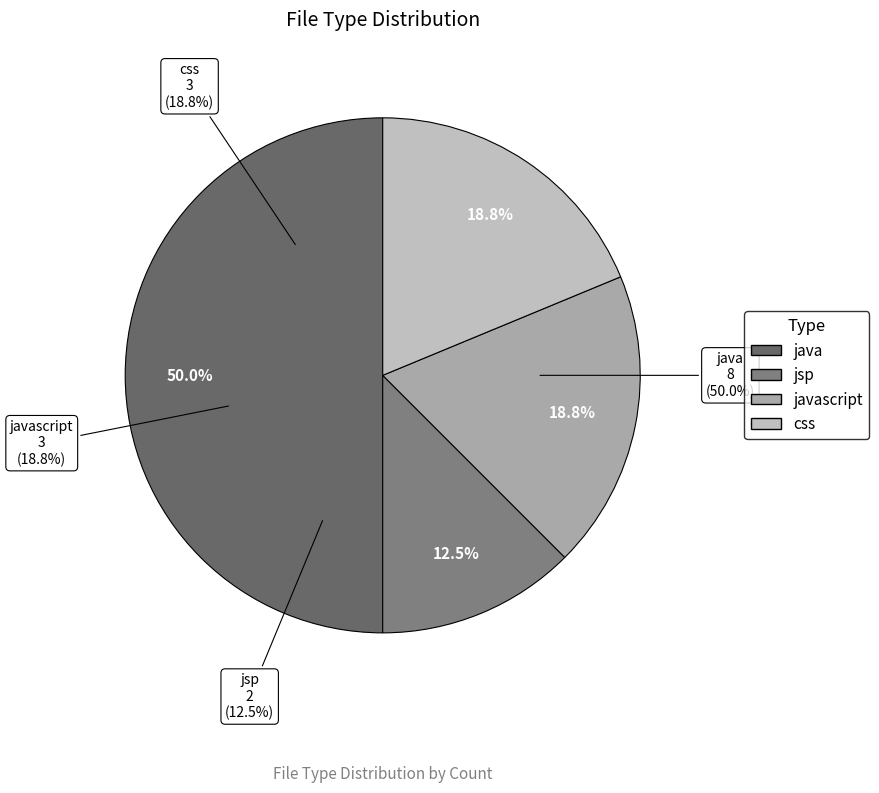

Does css account for over 50% of the chart?

No